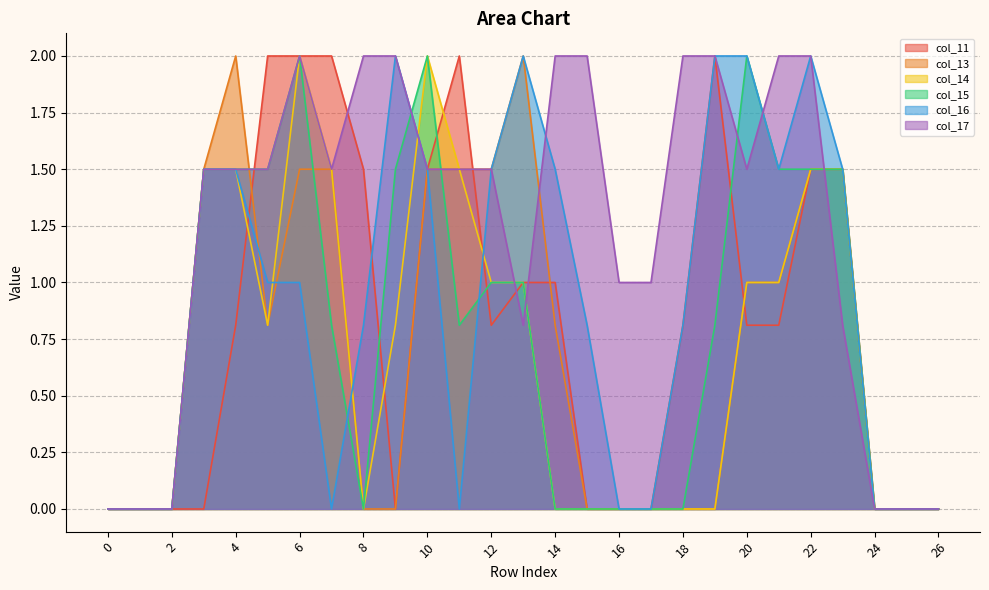

Reading right to left, extract all data points from this chart.

col_11: 0.0	0.0	0.0	1.5	1.5	0.8	0.8	2.0	0.8	0.0	0.0	0.0	1.0	1.0	0.8	2.0	1.5	0.0	1.5	2.0	2.0	2.0	0.8	0.0	0.0	0.0	0.0
col_13: 0.0	0.0	0.0	1.5	1.5	1.0	1.0	0.0	0.0	0.0	0.0	0.0	0.8	2.0	1.5	1.5	1.5	0.0	0.0	1.5	1.5	0.8	2.0	1.5	0.0	0.0	0.0
col_14: 0.0	0.0	0.0	1.5	1.5	1.0	1.0	0.0	0.0	0.0	0.0	0.0	0.0	1.0	1.0	1.5	2.0	0.8	0.0	1.5	2.0	0.8	1.5	1.5	0.0	0.0	0.0
col_15: 0.0	0.0	0.0	1.5	1.5	1.5	2.0	0.8	0.0	0.0	0.0	0.0	0.0	1.0	1.0	0.8	2.0	1.5	0.0	0.8	2.0	1.5	1.5	1.5	0.0	0.0	0.0
col_16: 0.0	0.0	0.0	1.5	2.0	1.5	2.0	2.0	0.8	0.0	0.0	0.8	1.5	2.0	1.5	0.0	1.5	2.0	0.8	0.0	1.0	1.0	1.5	1.5	0.0	0.0	0.0
col_17: 0.0	0.0	0.0	0.8	2.0	2.0	1.5	2.0	2.0	1.0	1.0	2.0	2.0	0.8	1.5	1.5	1.5	2.0	2.0	1.5	2.0	1.5	1.5	1.5	0.0	0.0	0.0